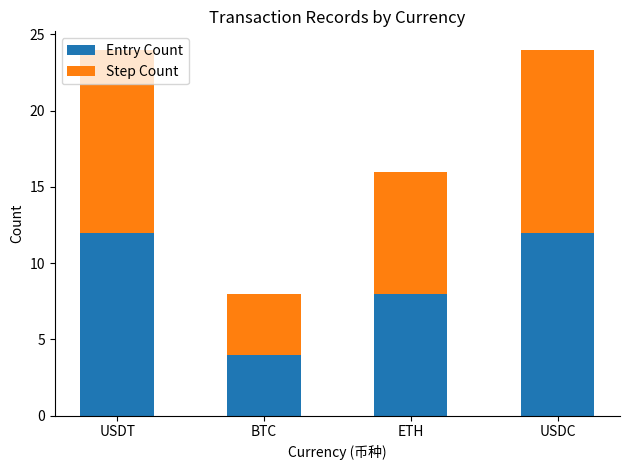

What is the total value across all series at ETH?

16